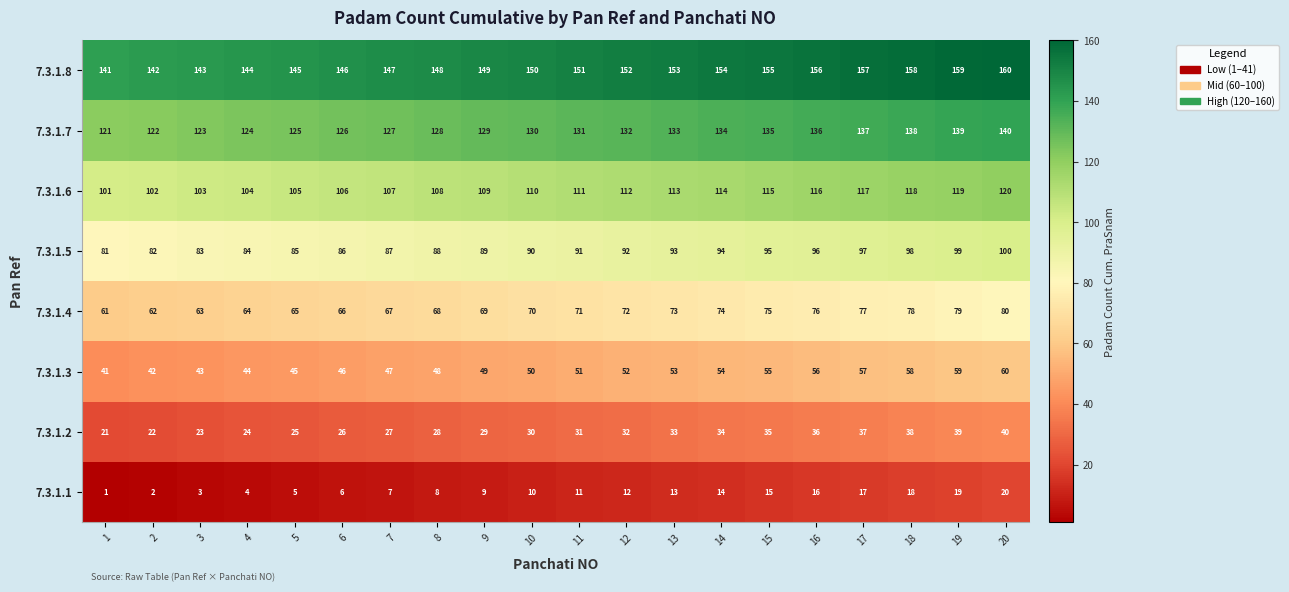

What is the sum of the 7.3.1.5 values at 4 and 19?

183